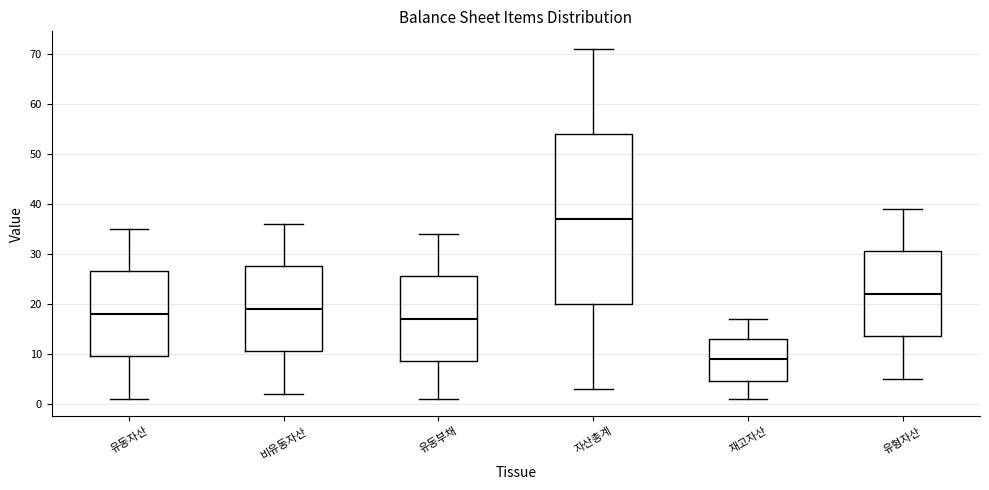

Where does the upper whisker of the box for 자산총계 end on the y-axis? The values are not printed on the chart, so give them approximately, as read against the axis.

71